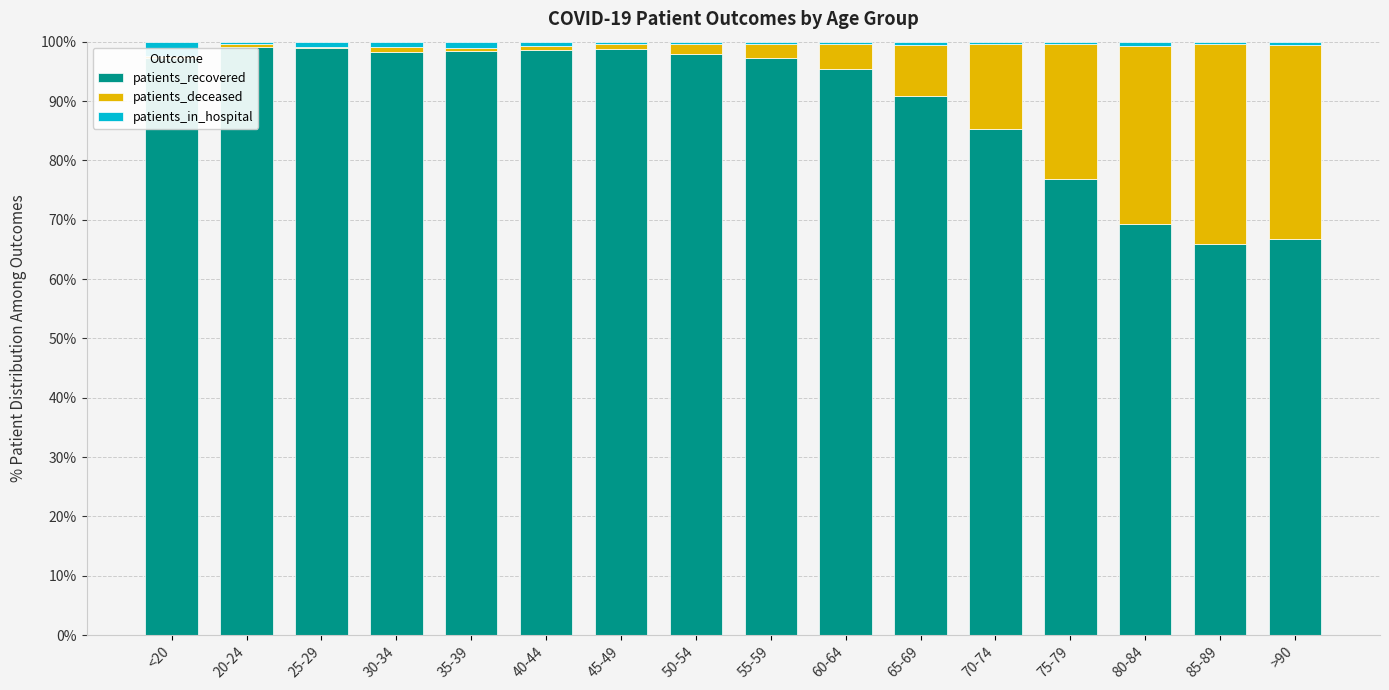

The value of patients_recovered at 20-24 is 49.6. True or false?

False